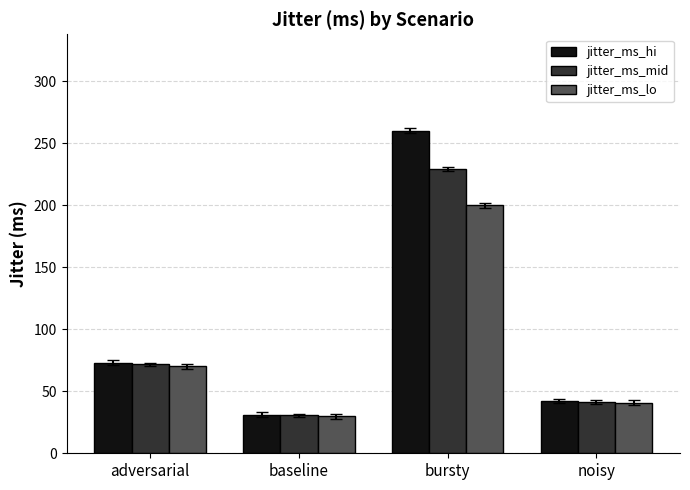

Which category has the lowest value in the jitter_ms_mid series?

baseline